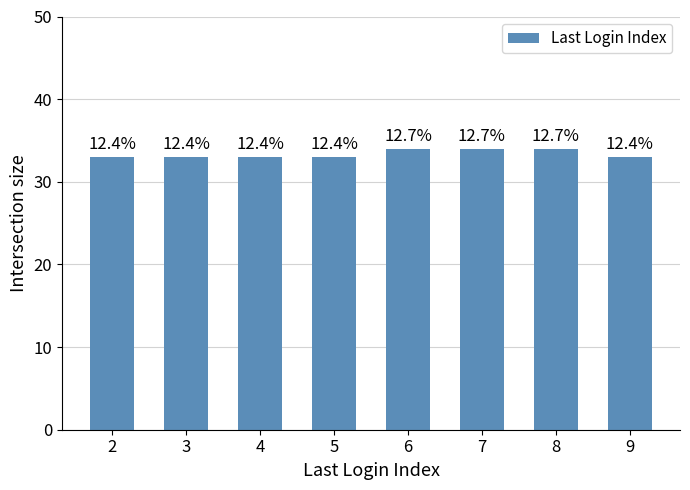

What is the value of the 1st bar from the left?

33